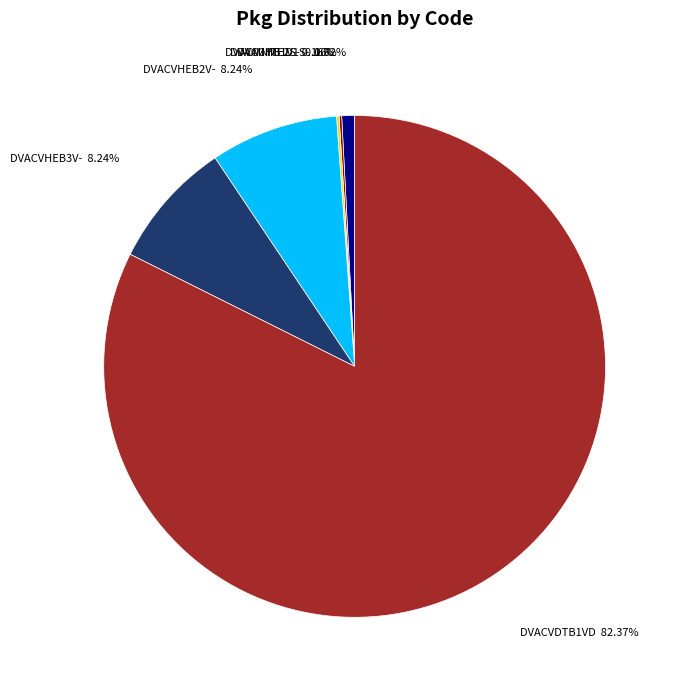

Combined, do DVACVDTB1VD and DVACVHEB3V- account for over 50%?

Yes